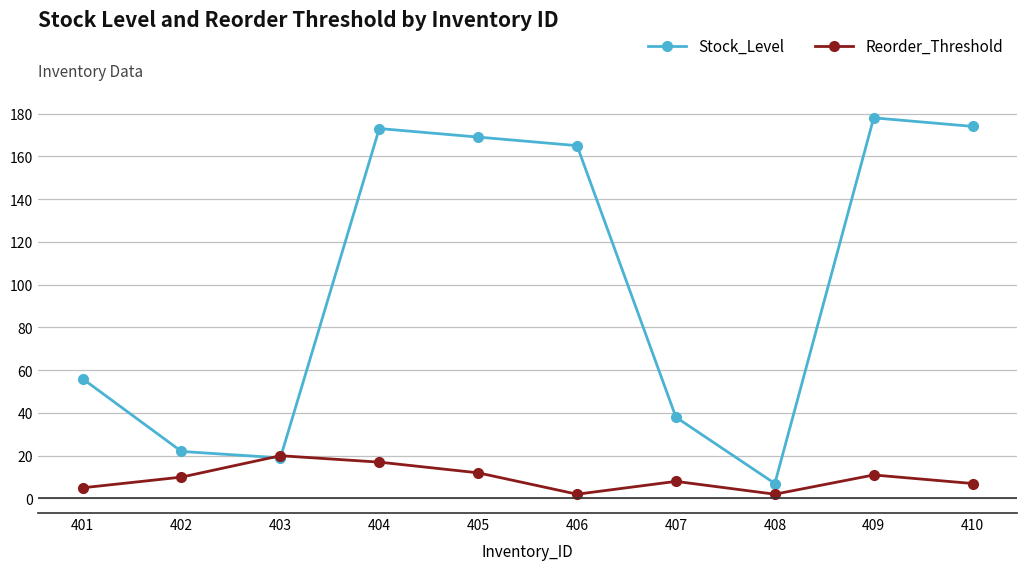

Where is the first local maximum for Stock_Level?

404